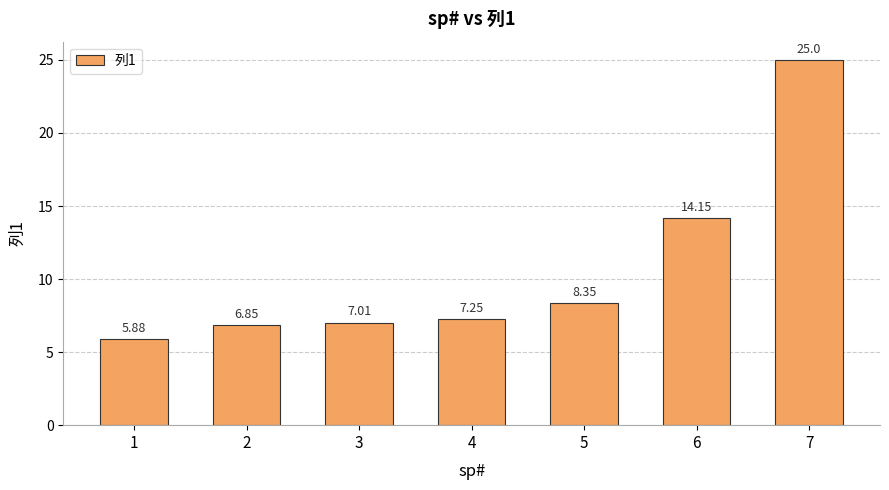

Rank the categories by value from highest to lowest.

7, 6, 5, 4, 3, 2, 1